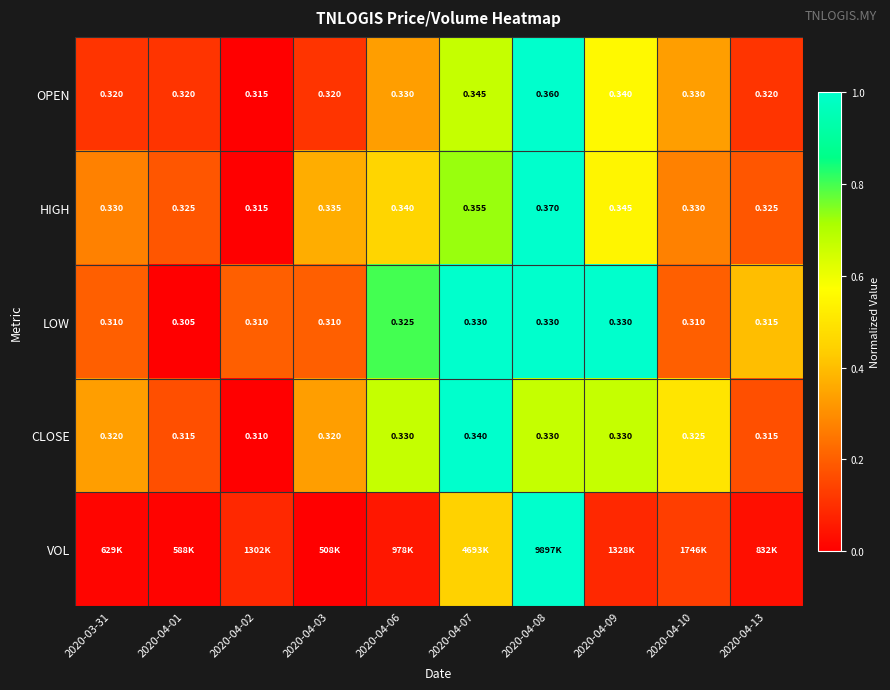

Is the value of CLOSE at 2020-04-09 greater than the value of LOW at 2020-03-31?

Yes